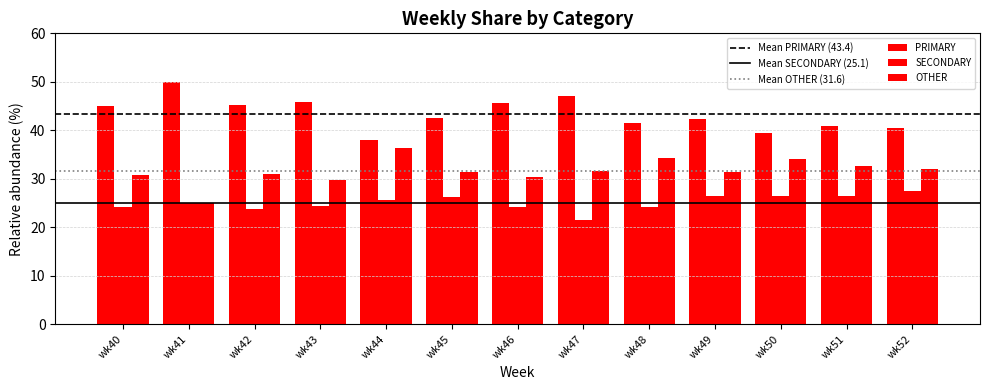

What is the difference between the second highest and second lowest values in the SECONDARY series?

2.7